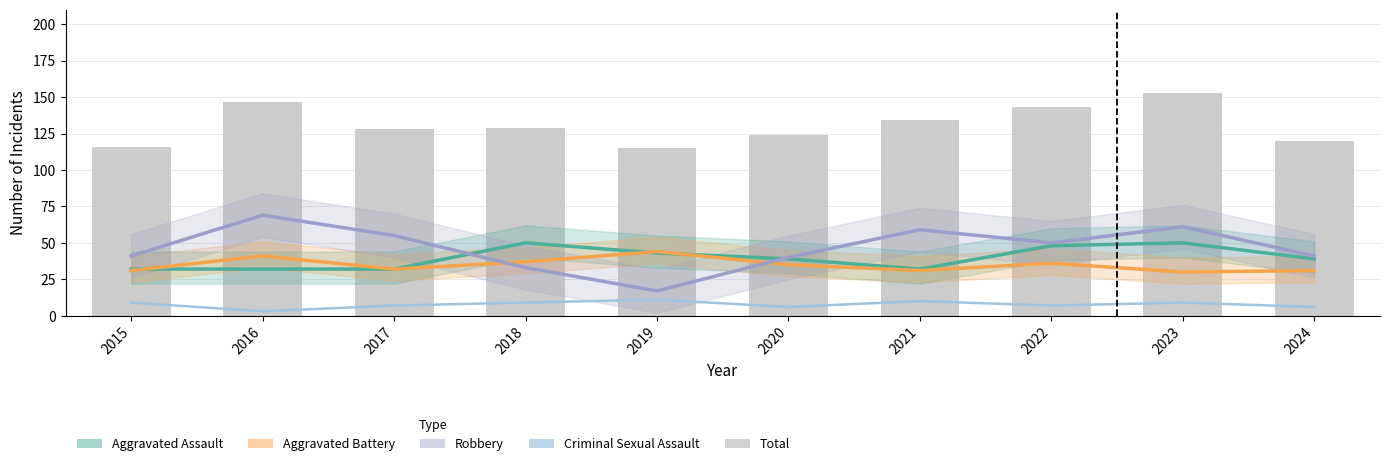

At which category is the sum across all series the highest?

2023